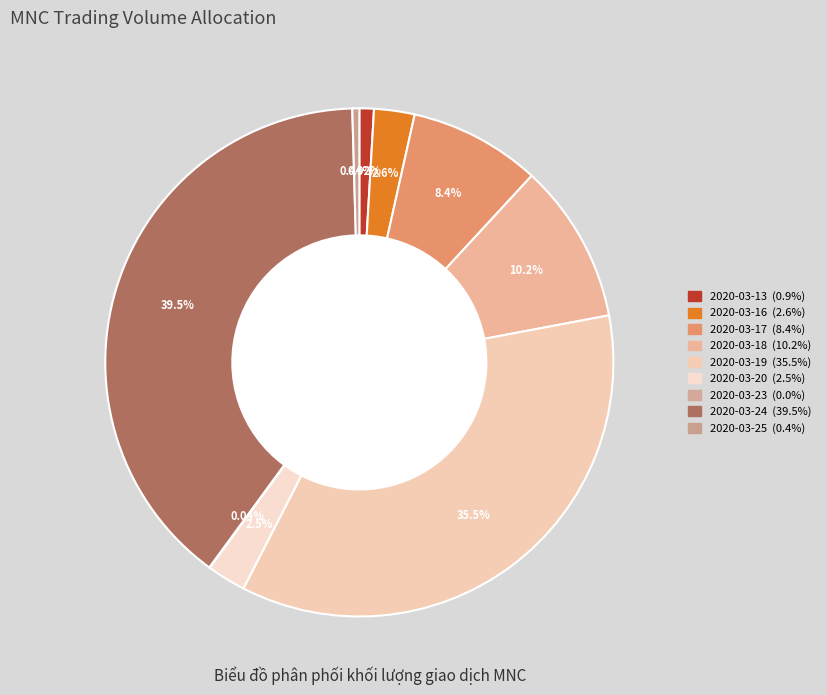

Which slice is the largest?

2020-03-24